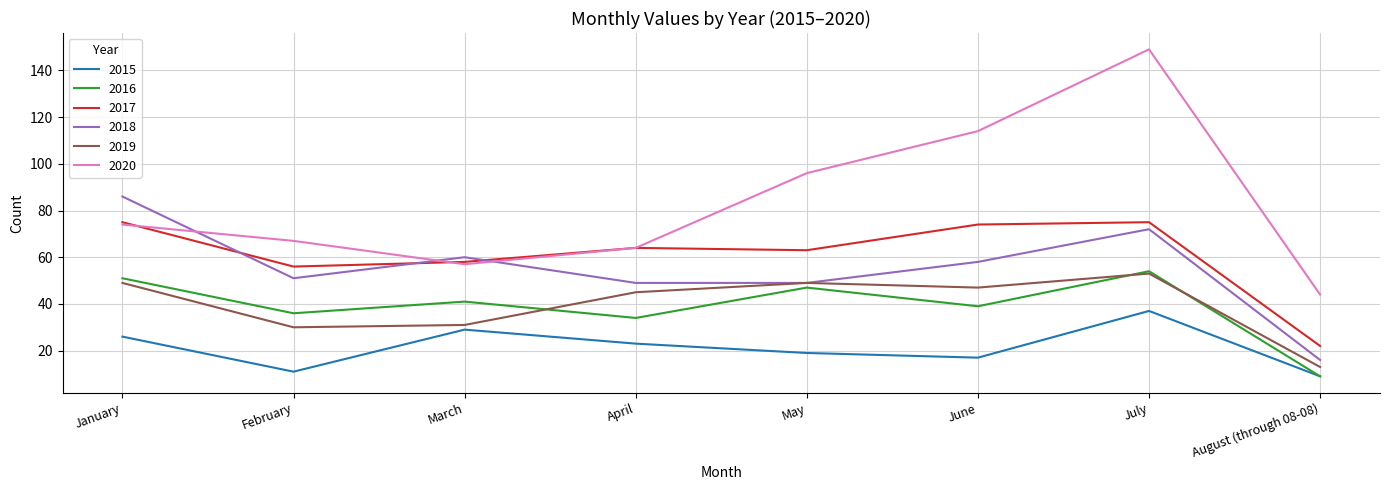

What is the difference between the maximum and minimum values in the 2016 series?

45